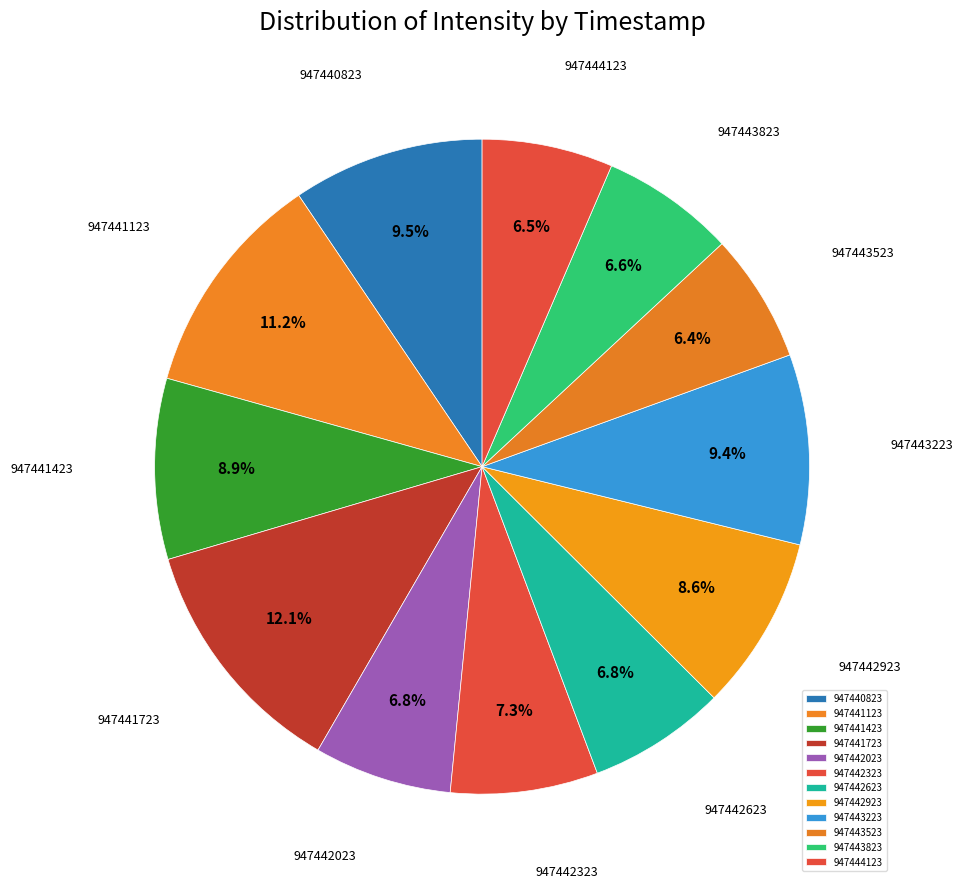

To the nearest percent, what is the average slice percentage?

8%